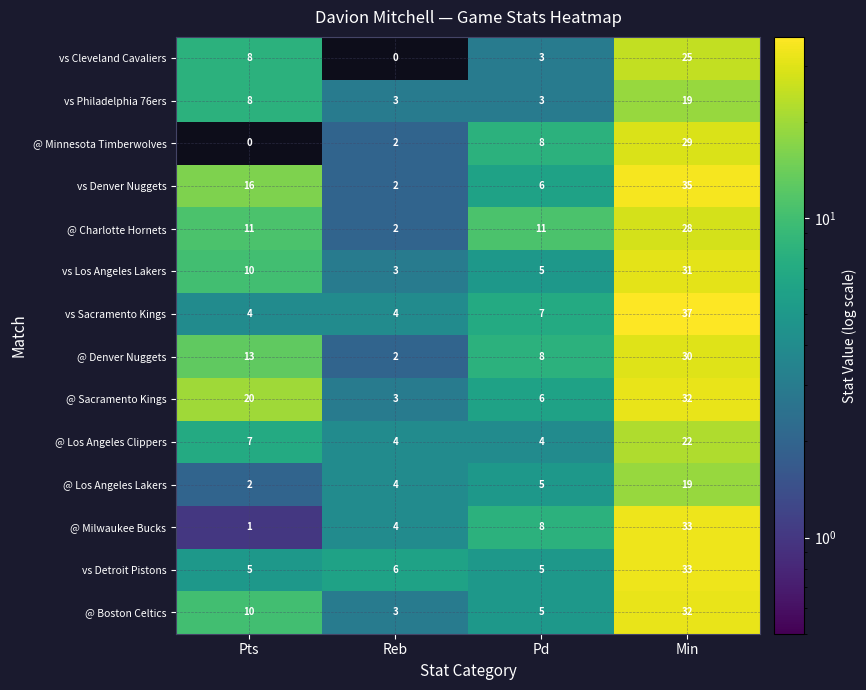

What is the difference between the highest and lowest values at Pd?

8